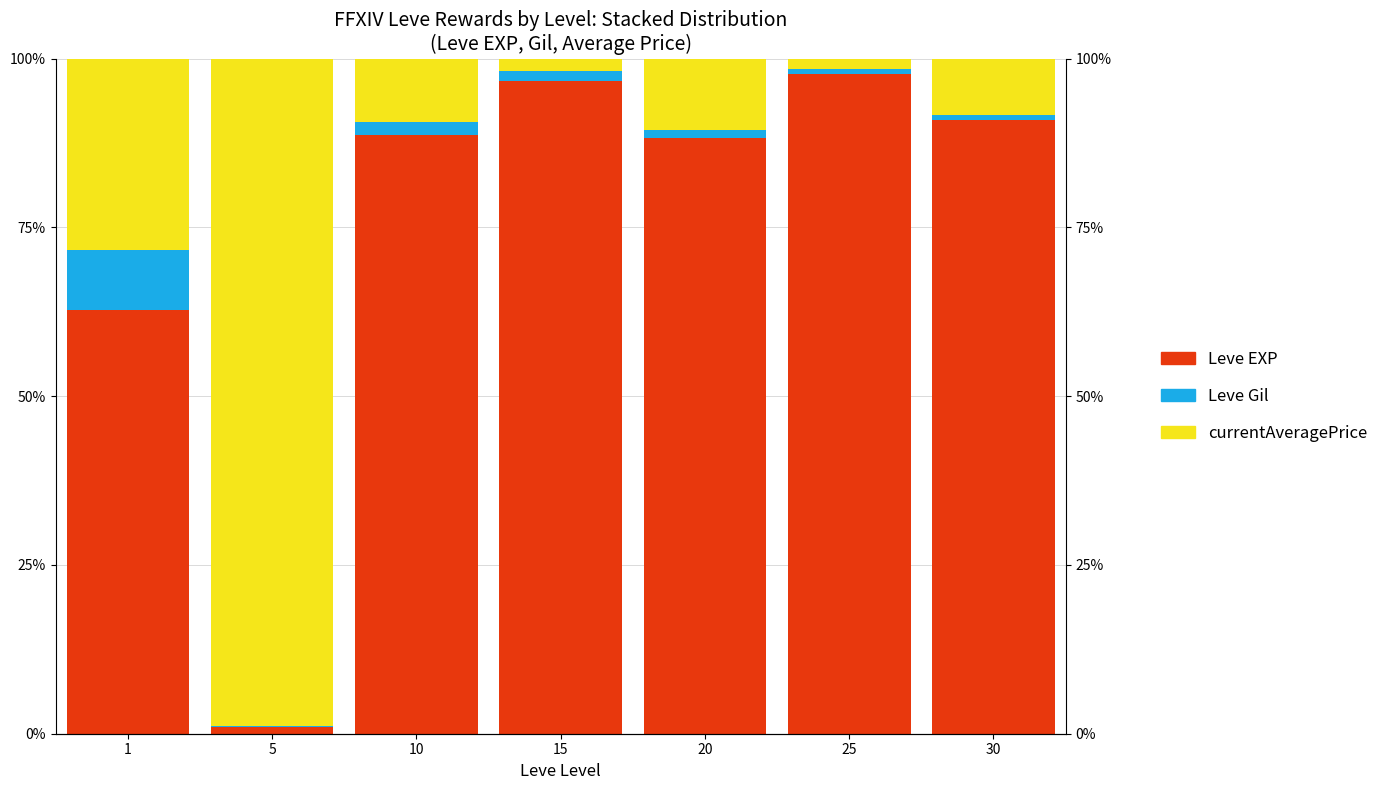

List the series in order of their peak value, lowest first.

Leve Gil, Leve EXP, currentAveragePrice